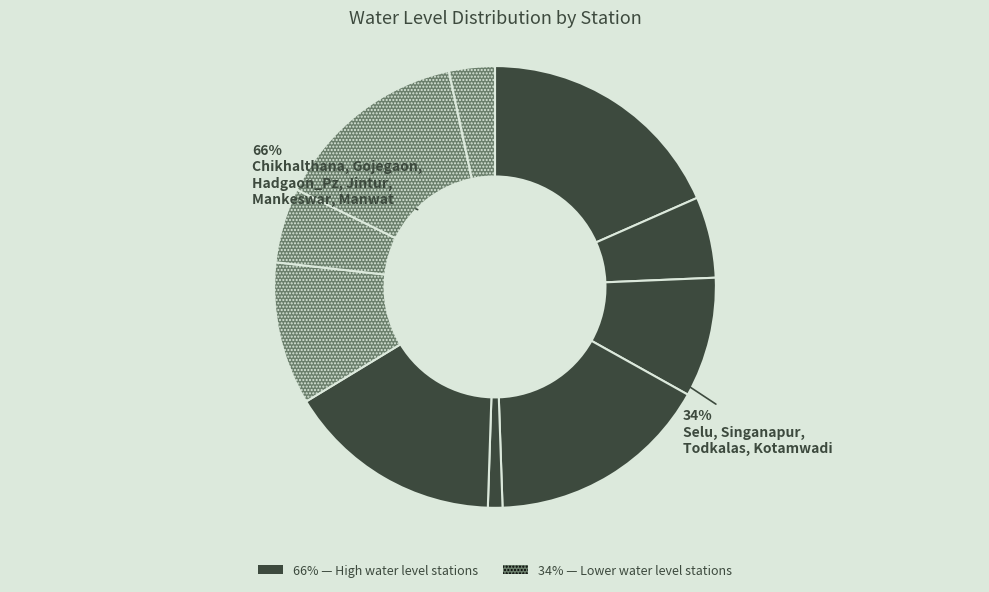

What is the total percentage of Todkalas and Manwat?

13.8%